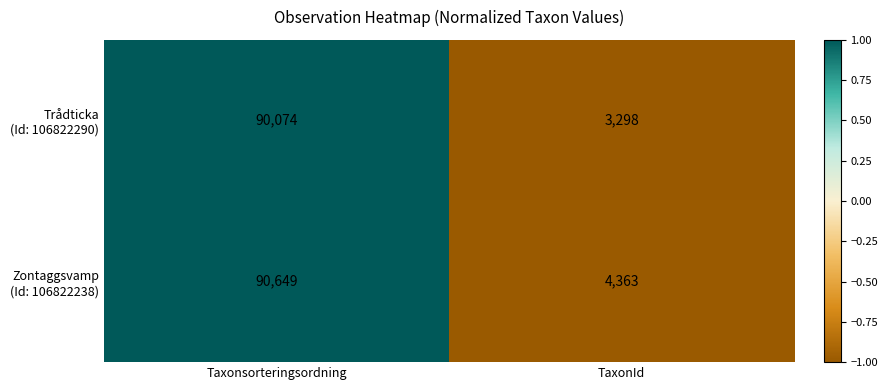

How many data points does each series have?

2